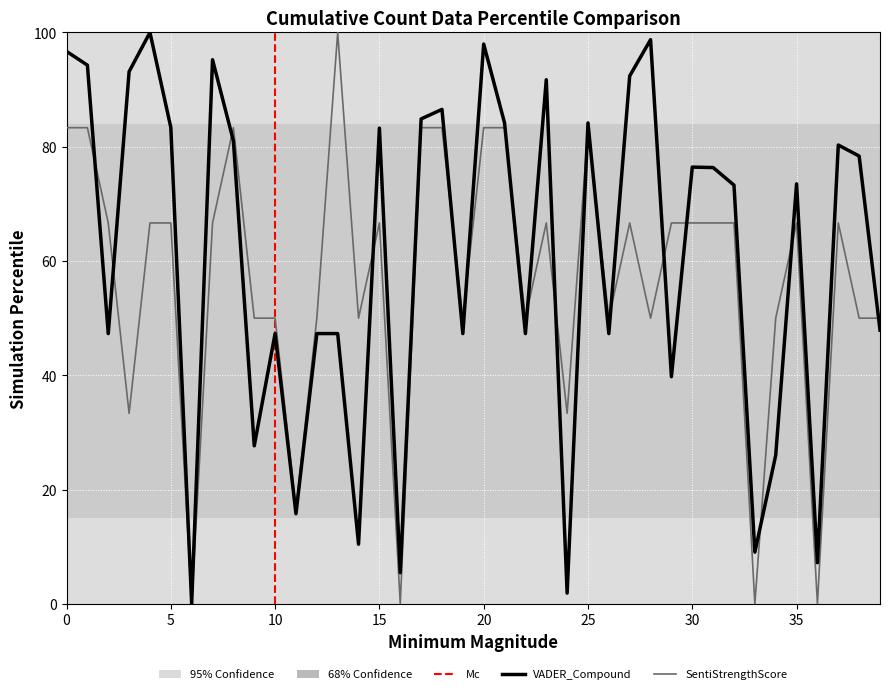

How many data points in VADER_Compound are less than 76?

20